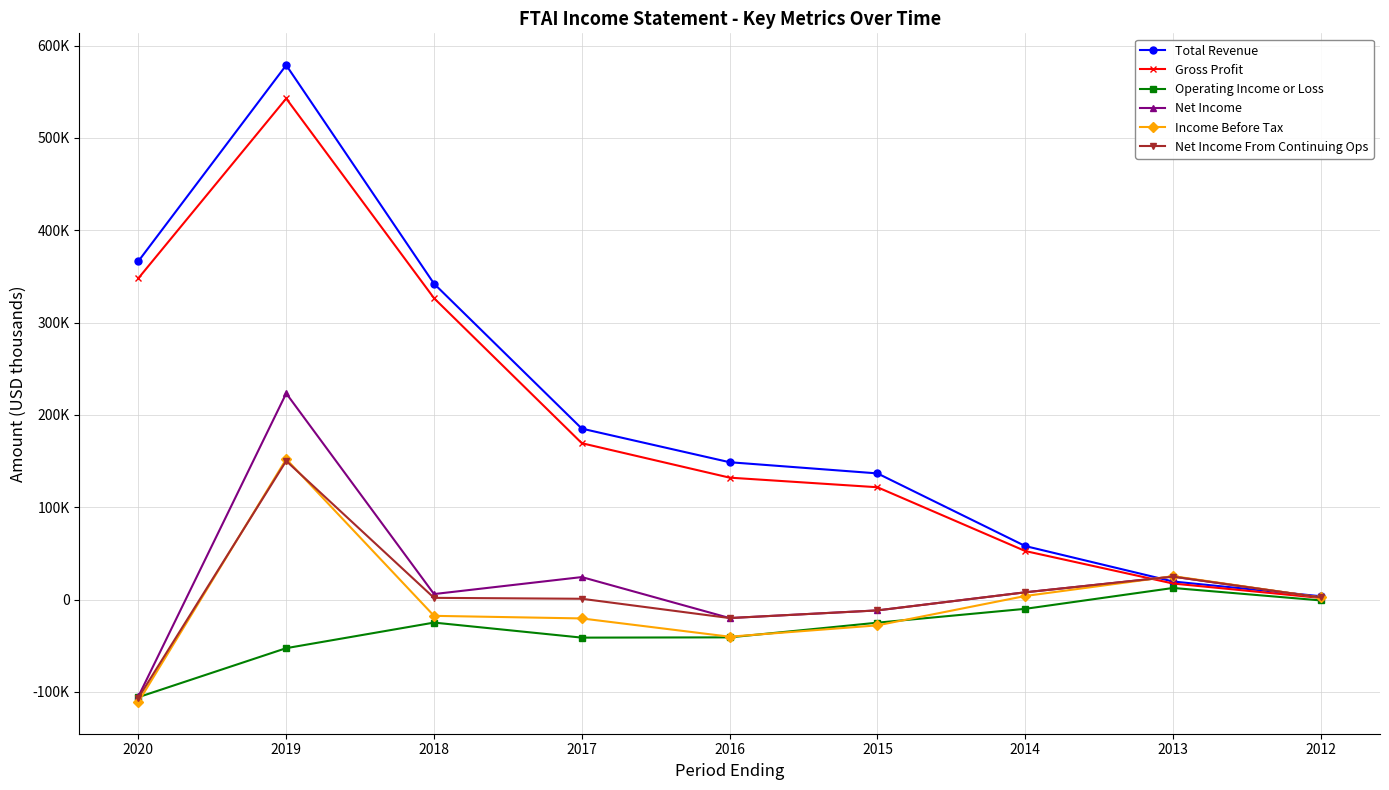

In Total Revenue, how many points are higher than both neighbors (excluding endpoints)?

1